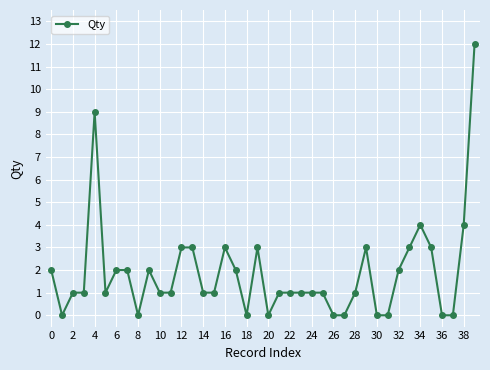

What is the average value?

2